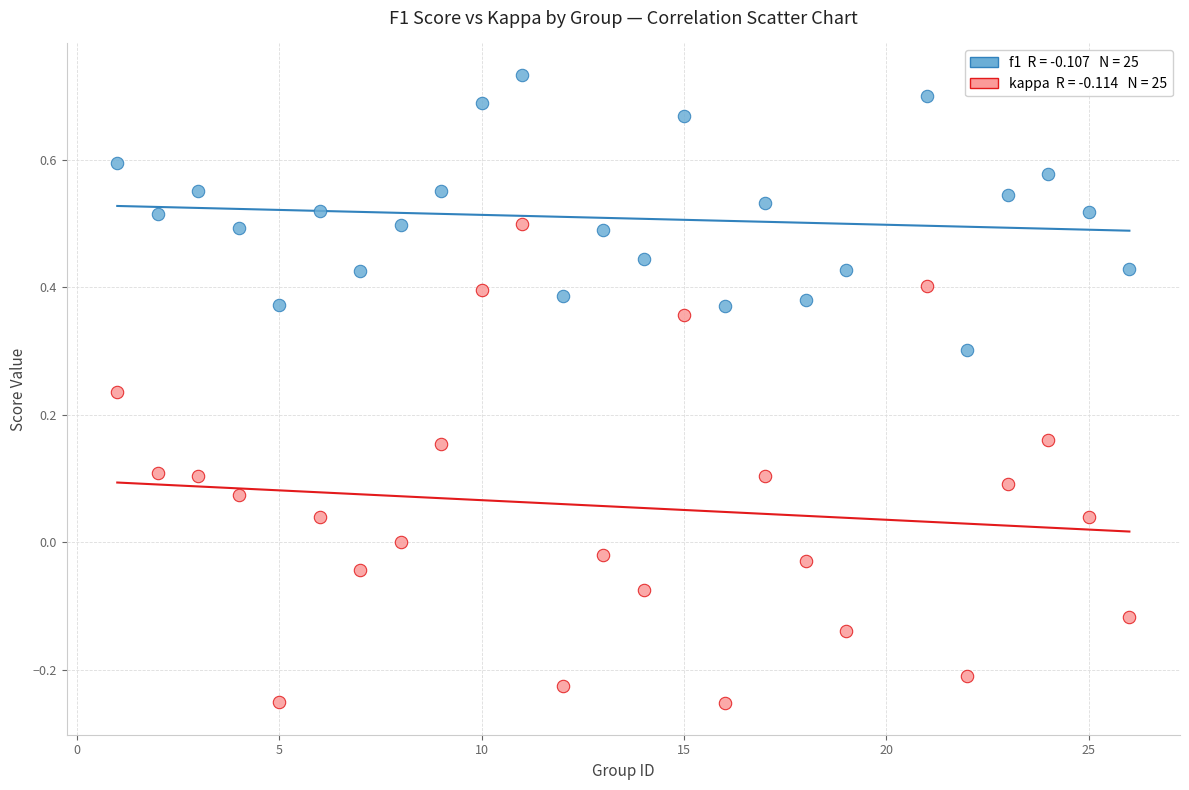

Across all data points, what is the range of Y values (max minus min)?

1.0